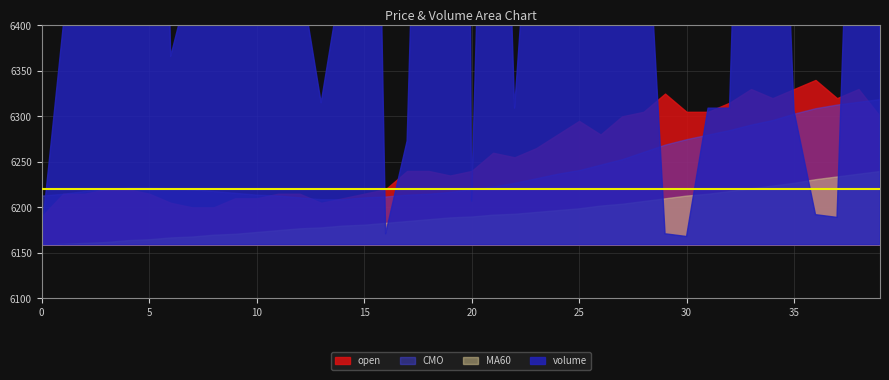

The value of open at 1 is 3119. True or false?

False